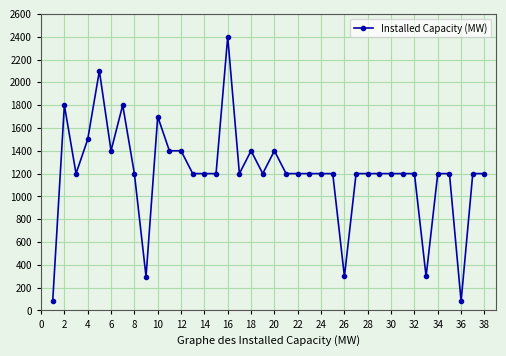

What is the minimum value shown in the chart?

80